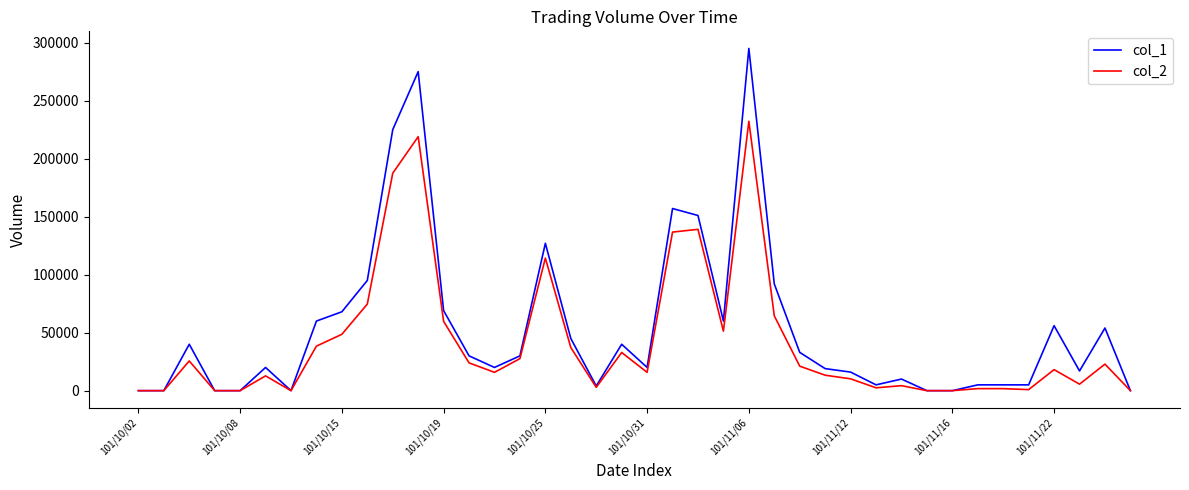

List the series in order of their peak value, lowest first.

col_2, col_1